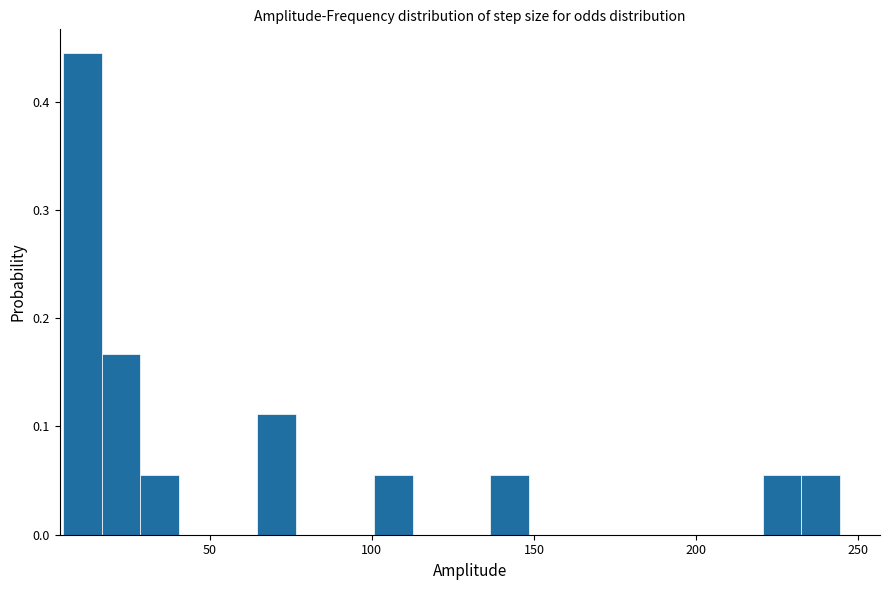

Around what value on the x-axis is the tallest bar? Give the approximate position of its centre, as read against the axis.

10